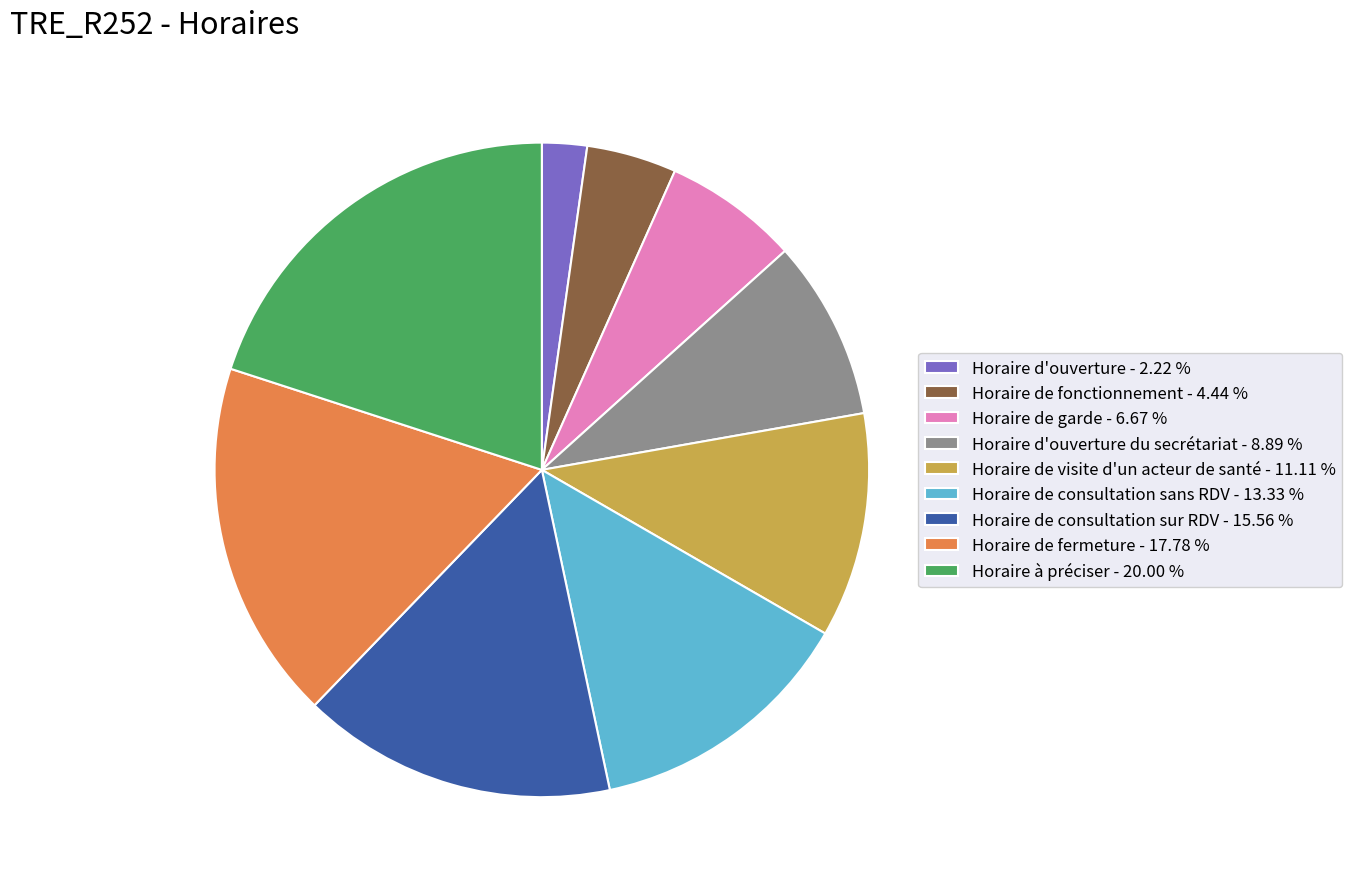

Is there a majority slice in this chart?

No